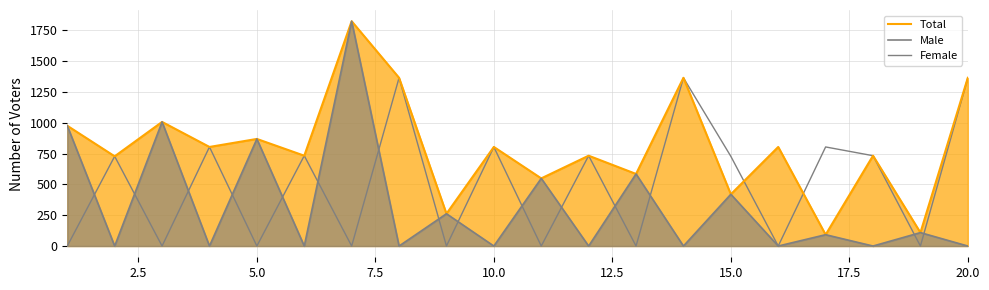

What is the difference between the maximum and second lowest values in the Female series?

1365